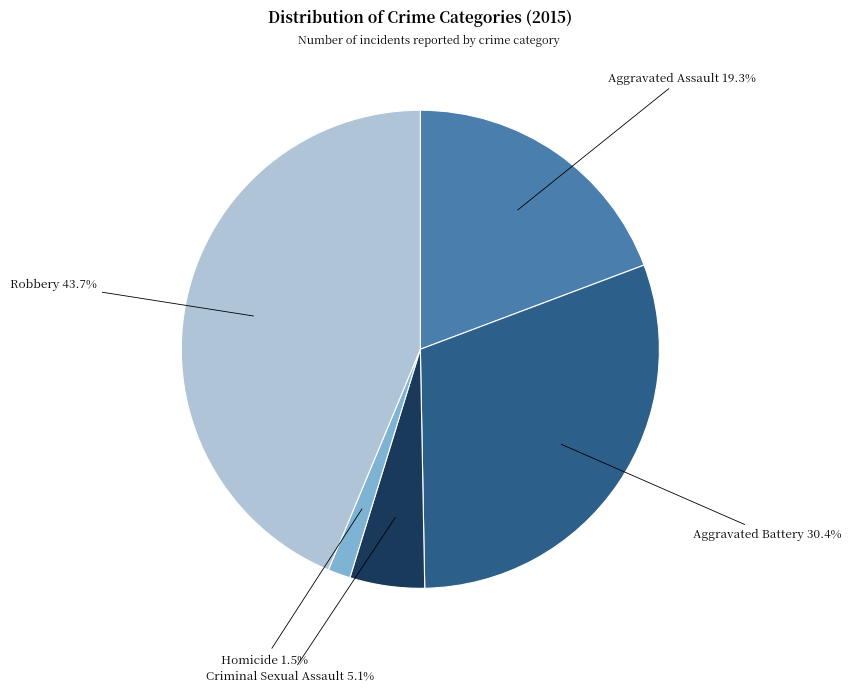

Approximately how many times larger is the value at Aggravated Battery compared to Robbery?

0.7